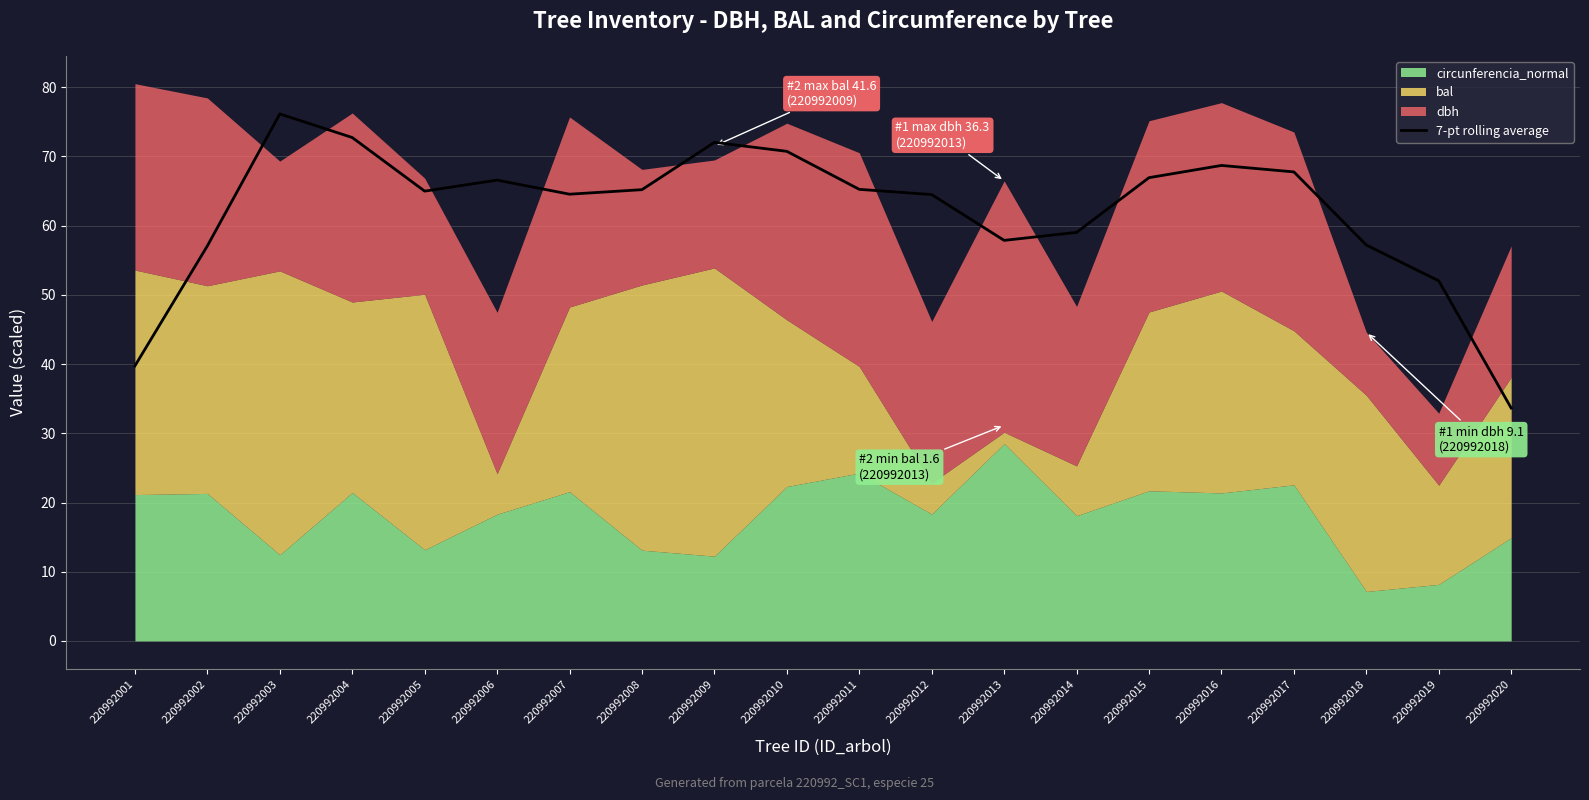

Reading left to right, transcribe all the data shown in this chart.

220992001=39.7	220992002=57.1	220992003=76.1	220992004=72.7	220992005=65.0	220992006=66.6	220992007=64.5	220992008=65.2	220992009=72.0	220992010=70.7	220992011=65.2	220992012=64.5	220992013=57.9	220992014=59.0	220992015=66.9	220992016=68.7	220992017=67.8	220992018=57.2	220992019=52.0	220992020=33.6